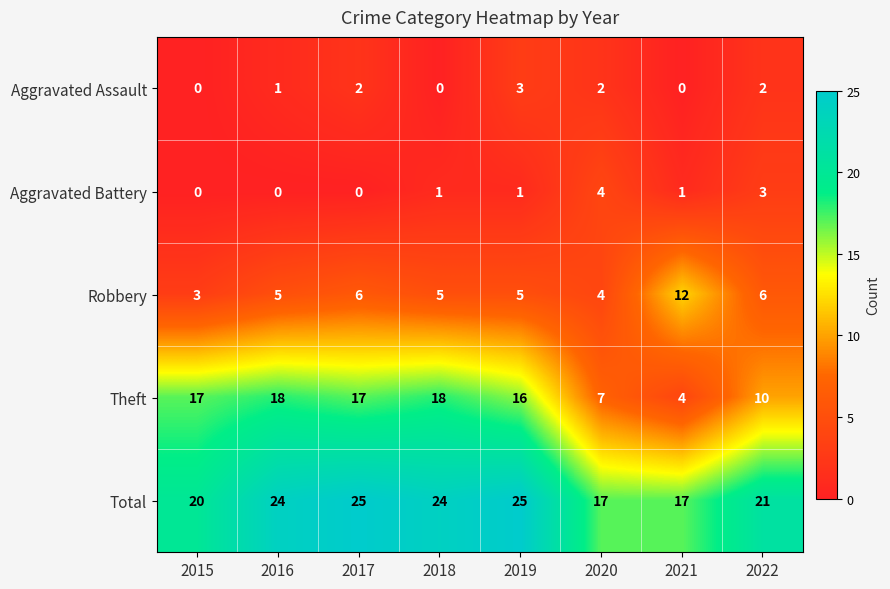

At how many categories does at least one series exceed 13?

8